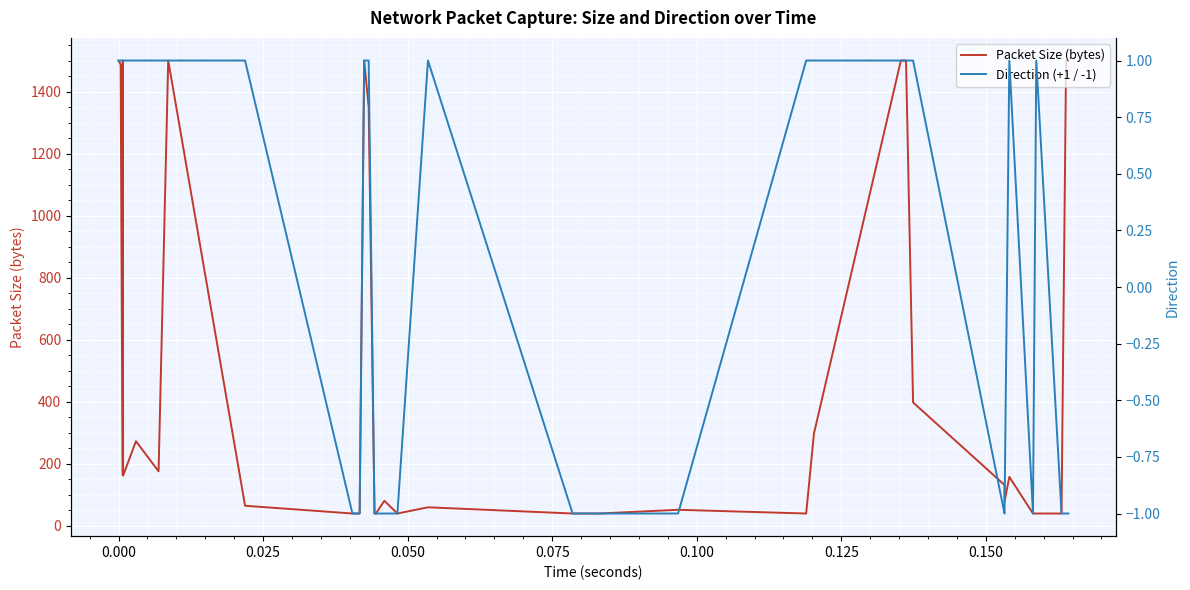

What are all the series names shown in the legend?

Packet Size (bytes), Direction (+1 / -1)